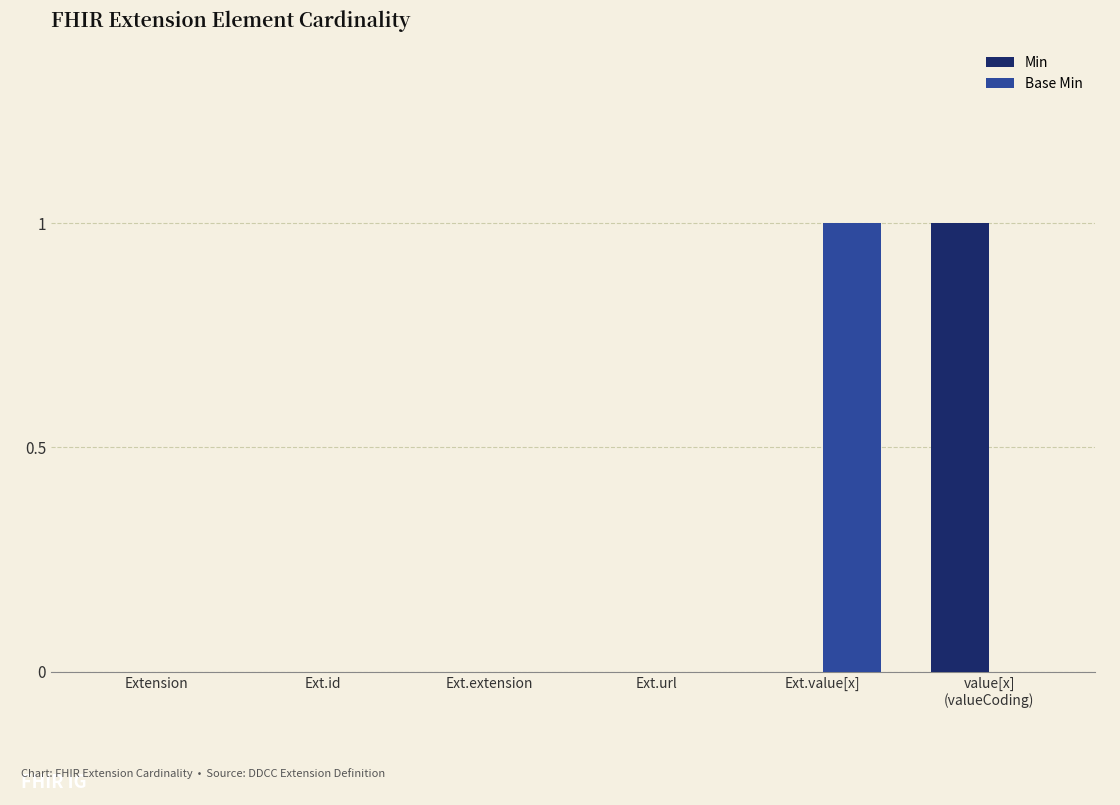

True or false: Base Min has a value of 0 at Ext.extension.

True